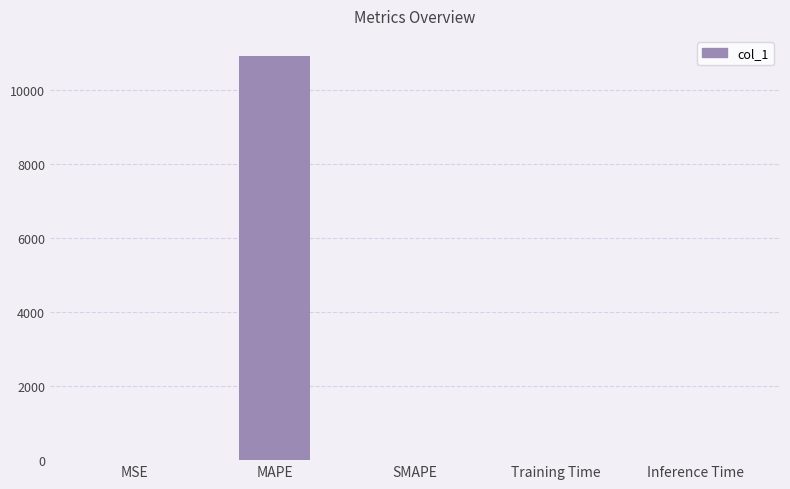

What is the sum of all values?

10924.2